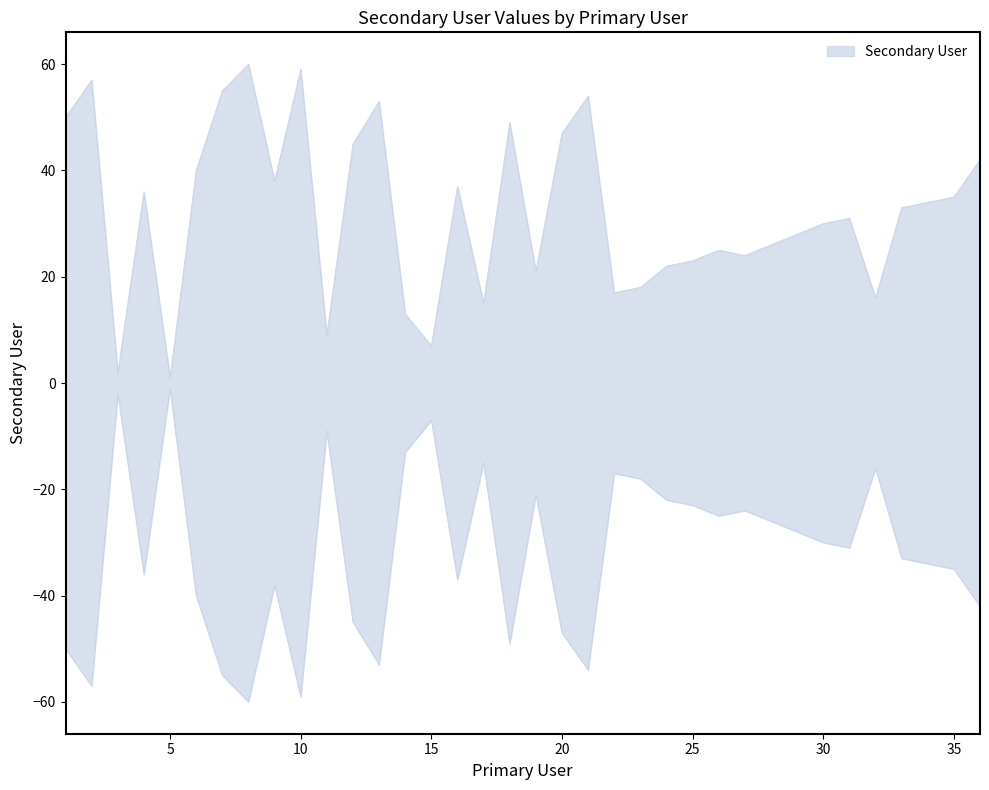

What is the value of the 11th point from the left?

9